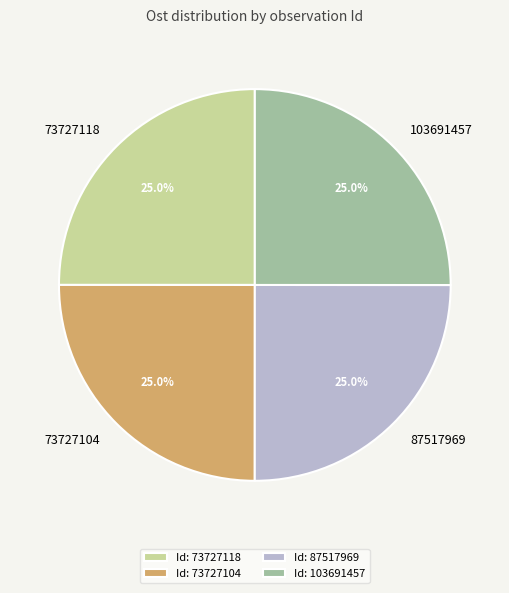

To the nearest percent, what percentage of the pie is 73727118?

25%